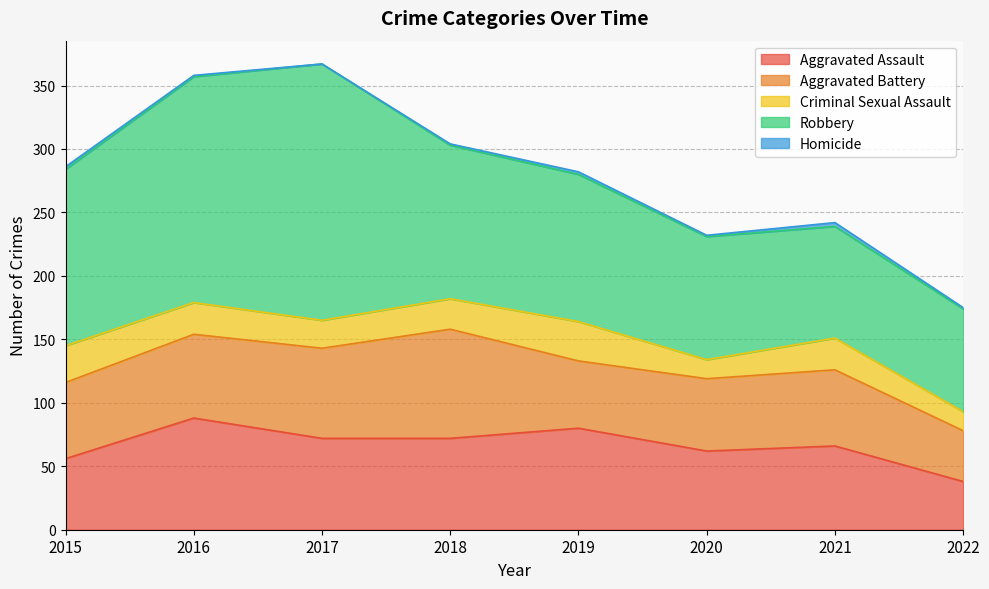

At how many categories does at least one series exceed 67?

8